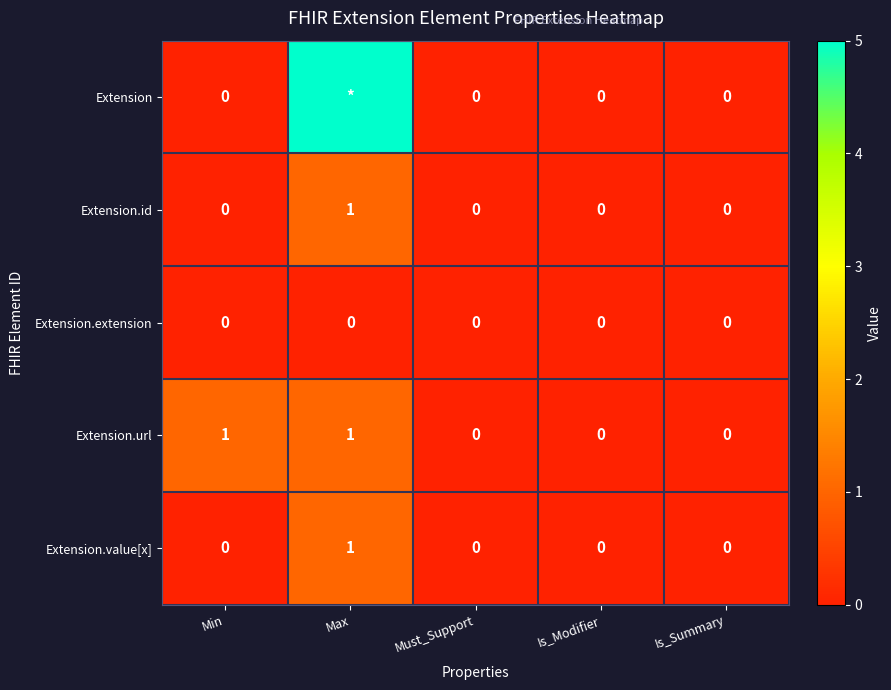

How many Extension.url values are between 0 and 1?

5